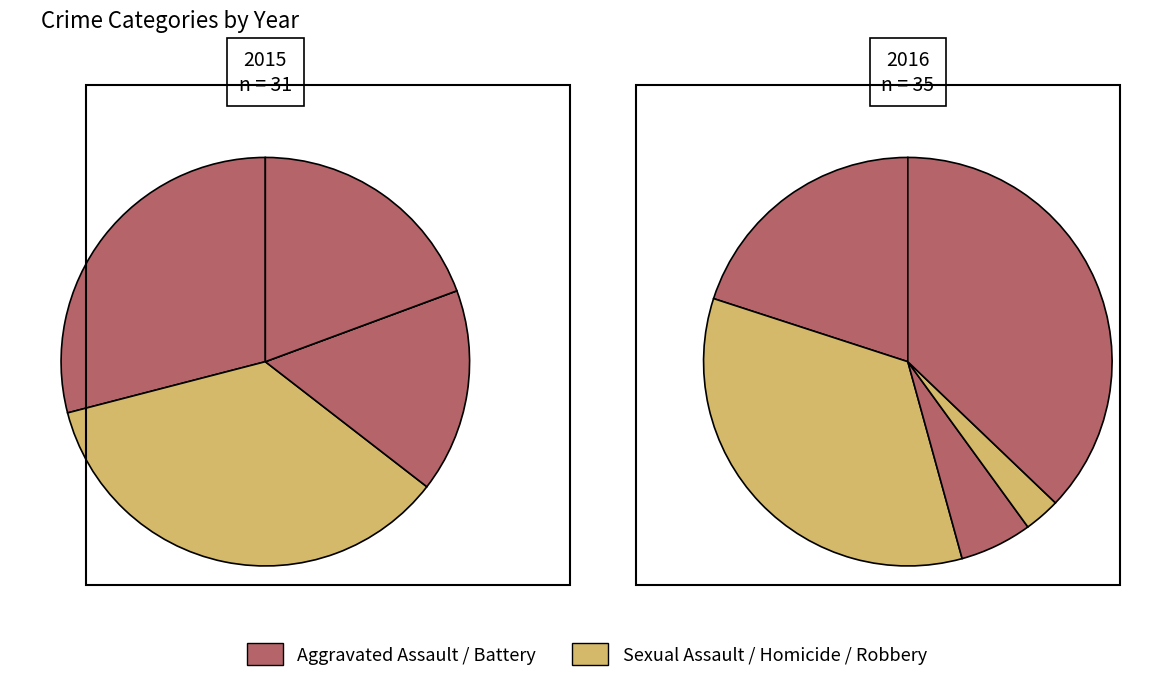

What is the largest slice in the pie chart?

Robbery